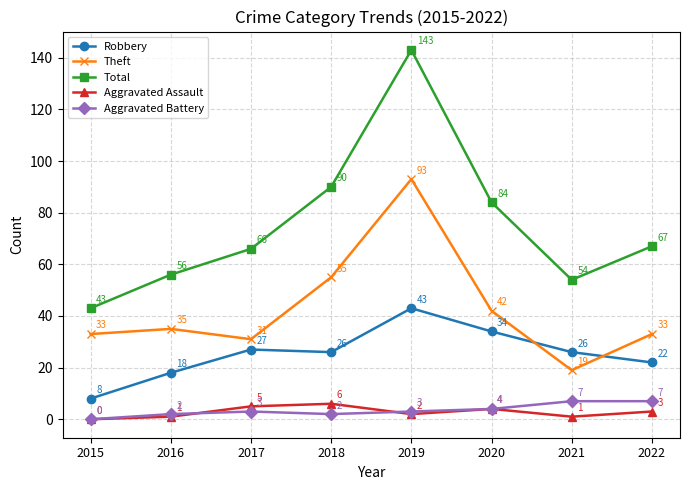

What is the spread (max minus min) of values at 2016?

55